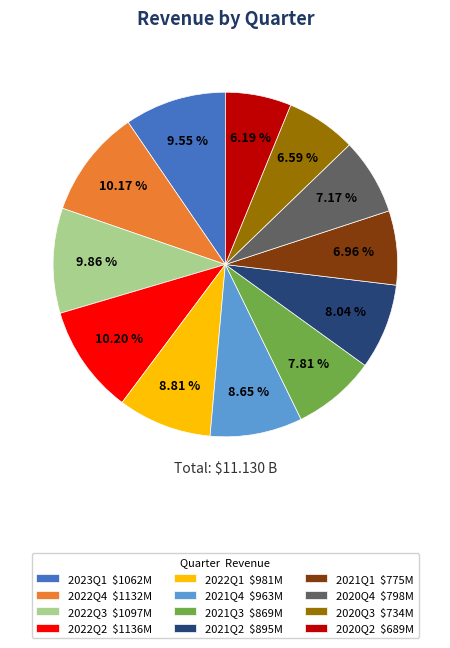

Is there a majority slice in this chart?

No